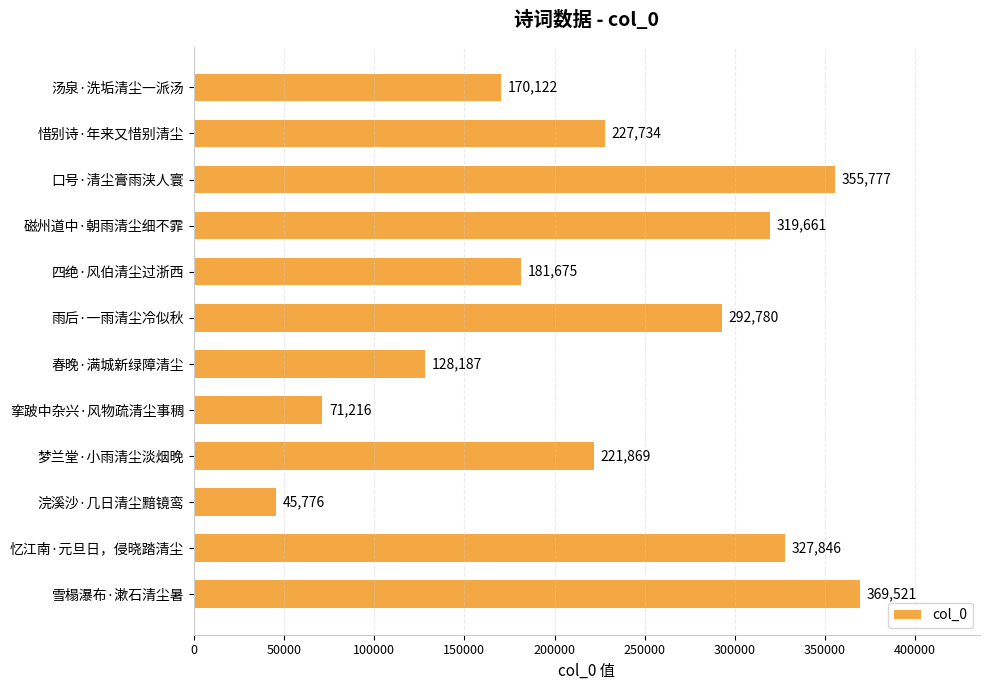

What is the sum of the values at 春晚·满城新绿障清尘 and 四绝·风伯清尘过浙西?

309862